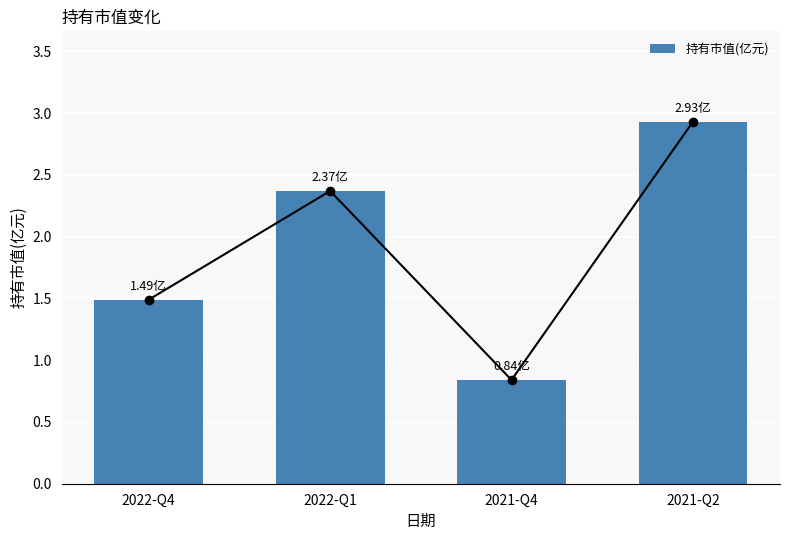

At which label is the value closest to 1?

2021-Q4